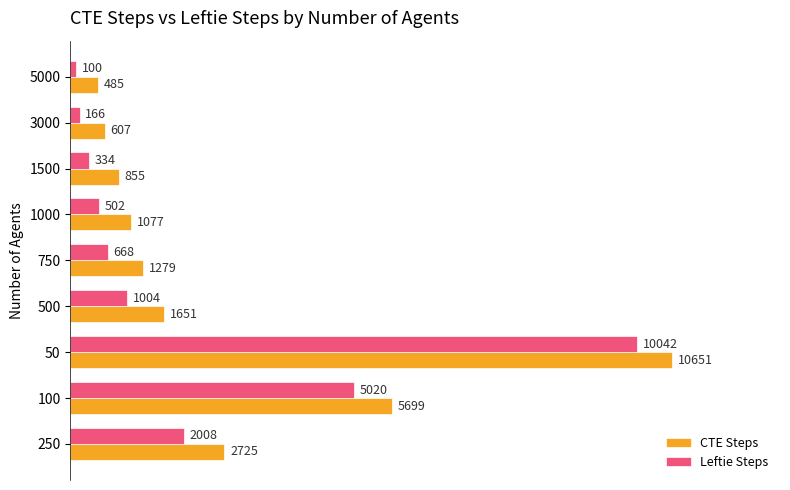

The value of CTE Steps at 50 is 10651. True or false?

True